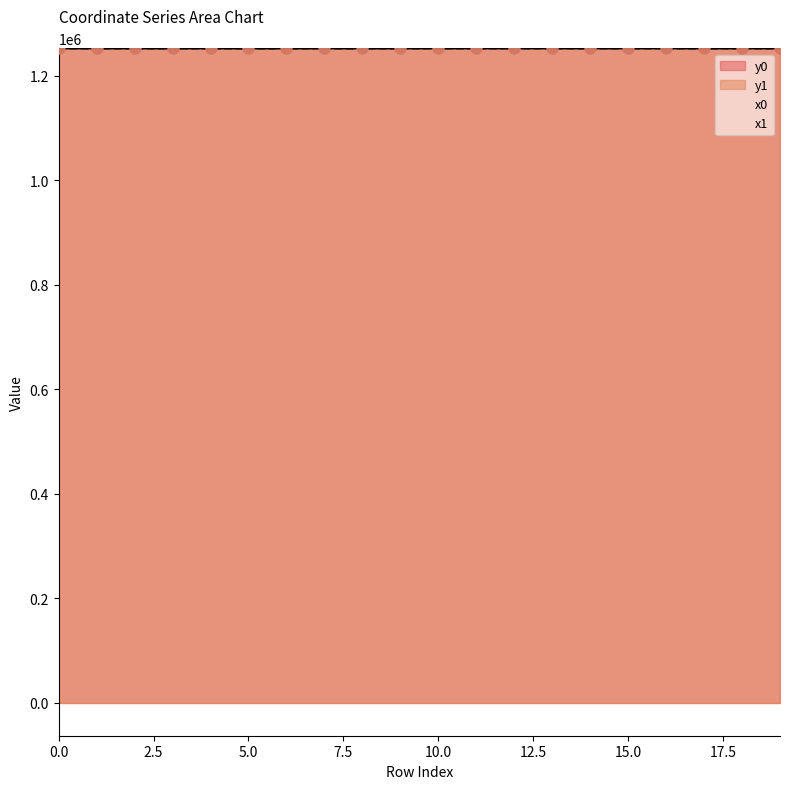

Is the value of y0 at 3 greater than the value of y1 at 16?

No